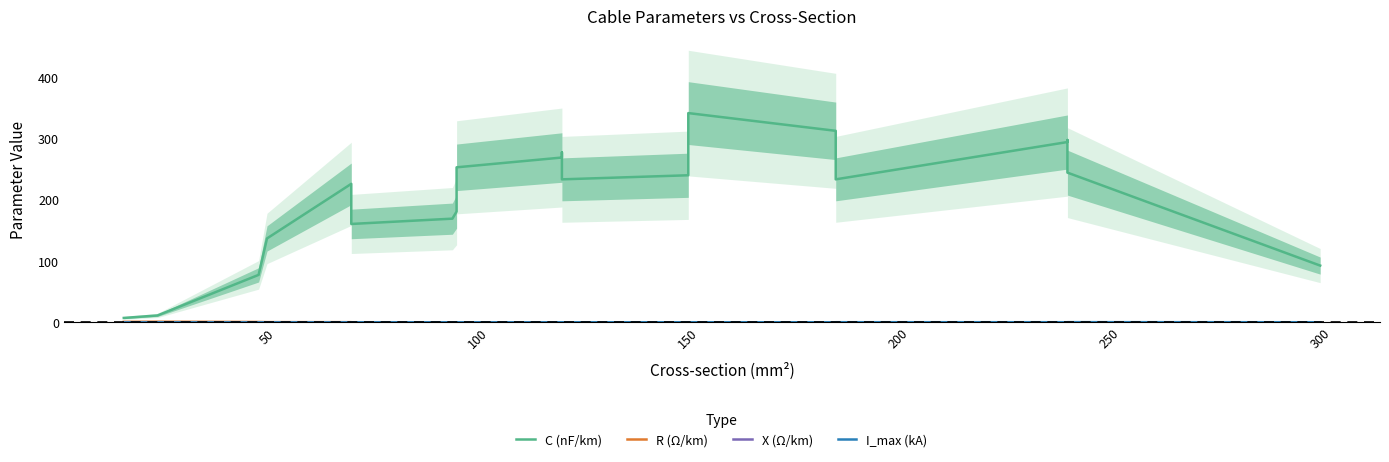

Reading left to right, transcribe all the data shown in this chart.

C (nF/km): 7.4	11.5	77.8	137.4	226.7	161.1	169.7	181.4	253.7	269.7	278.0	238.7	234.0	240.7	290.3	342.3	313.3	268.0	234.0	295.0	298.3	245.0	93.0
R (Ω/km): 1.0	1.2	0.8	0.6	0.5	0.4	0.4	0.3	0.3	0.3	0.2	0.2	0.2	0.2	0.2	0.2	0.2	0.1	0.1	0.1	0.1	0.1	0.0
X (Ω/km): 0.2	0.3	0.2	0.2	0.1	0.2	0.2	0.2	0.1	0.1	0.1	0.1	0.1	0.1	0.1	0.1	0.1	0.1	0.1	0.1	0.1	0.1	0.1
I_max (kA): 0.1	0.2	0.2	0.2	0.2	0.3	0.3	0.3	0.3	0.3	0.3	0.3	0.3	0.3	0.3	0.3	0.3	0.4	0.4	0.4	0.5	0.5	0.4